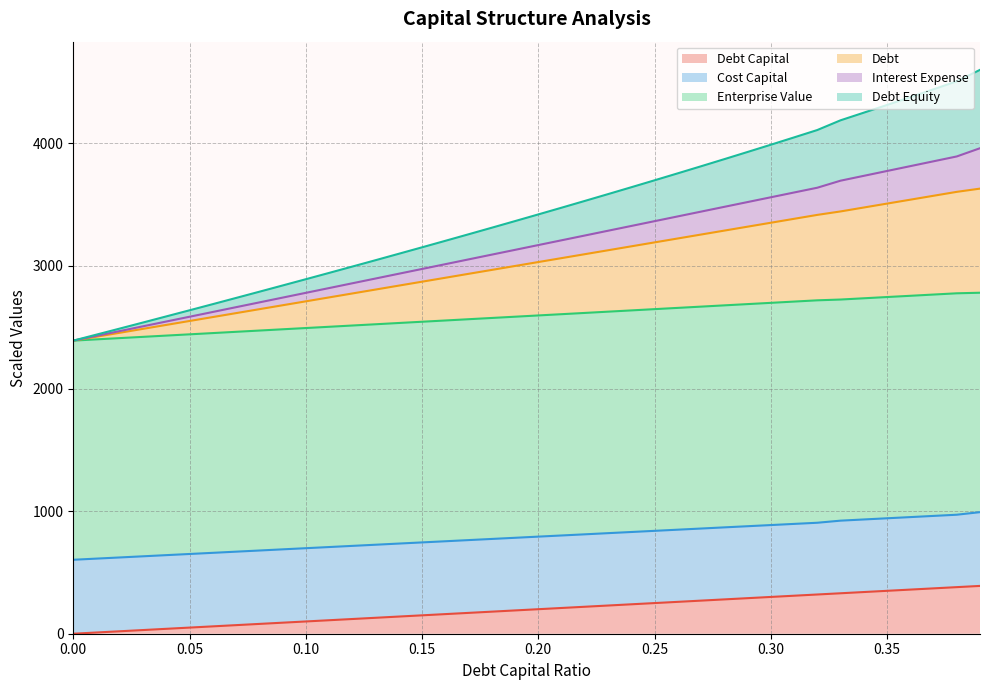

True or false: debt_equity and interest_expense intersect in this chart.

False